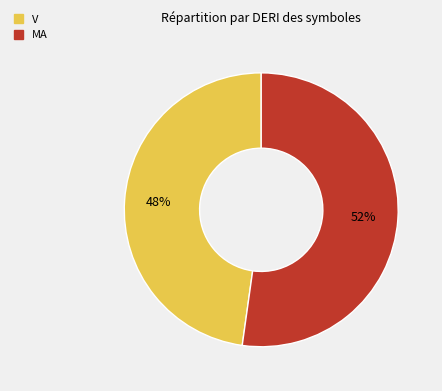

To the nearest percent, what is the average slice percentage?

50%